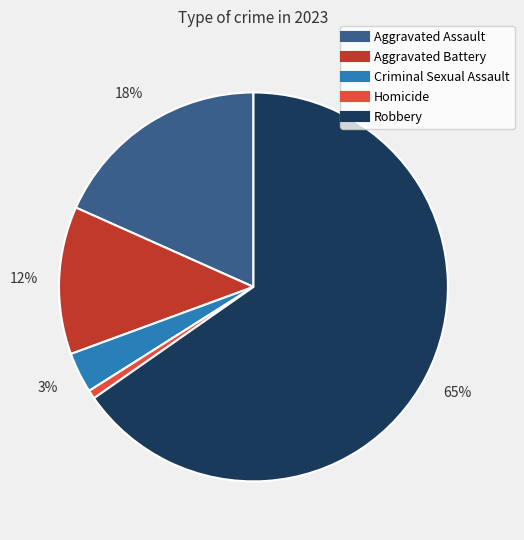

Which category has the biggest portion of the pie?

Robbery